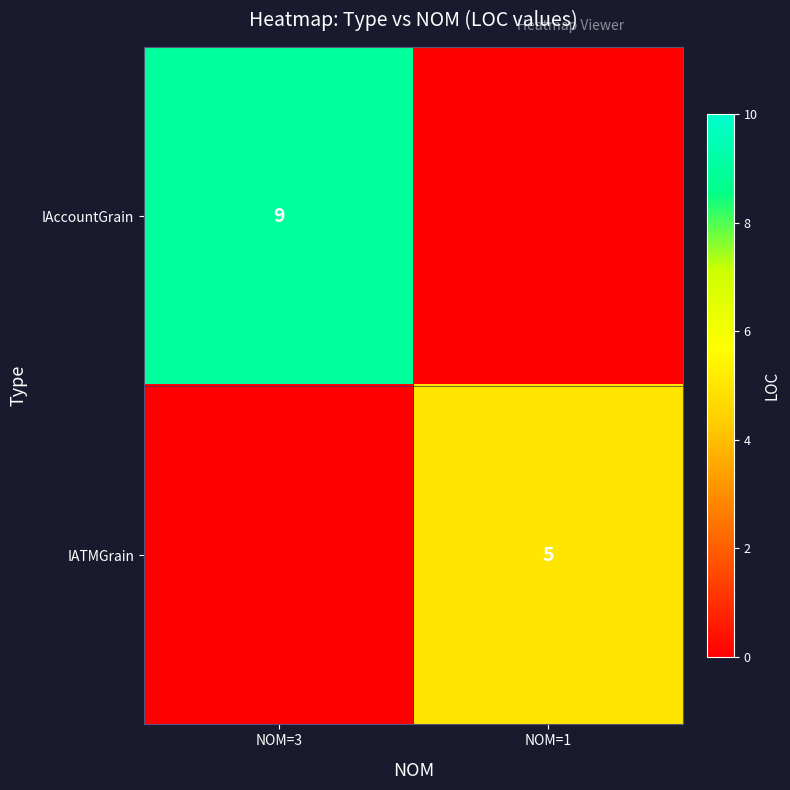

The IAccountGrain series shows 9 at NOM=3. True or false?

True